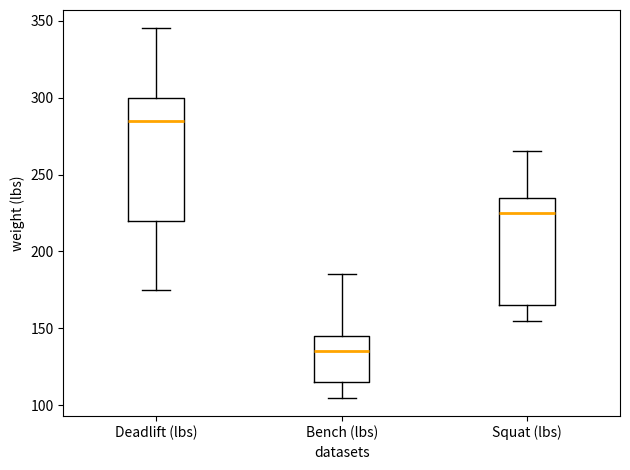

Reading left to right, read every box against the y-axis: the position of its median line, the range the box covers, and the ends of its whiskers. The values are not printed on the chart, so give them approximately, as read against the axis.

Deadlift (lbs): median 285, box 220 to 300, whiskers 175 to 345
Bench (lbs): median 135, box 115 to 145, whiskers 105 to 185
Squat (lbs): median 225, box 165 to 235, whiskers 155 to 265